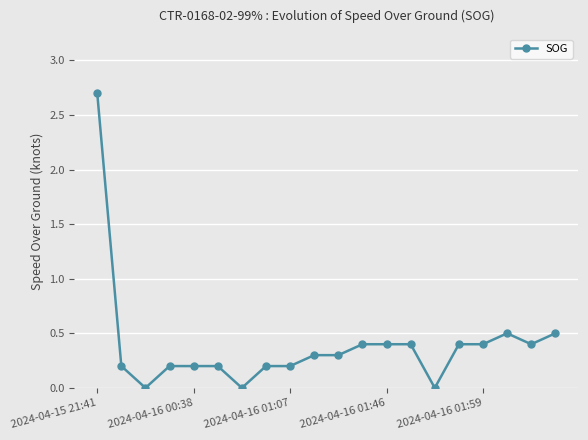

What is the difference between the maximum and minimum values?

2.7